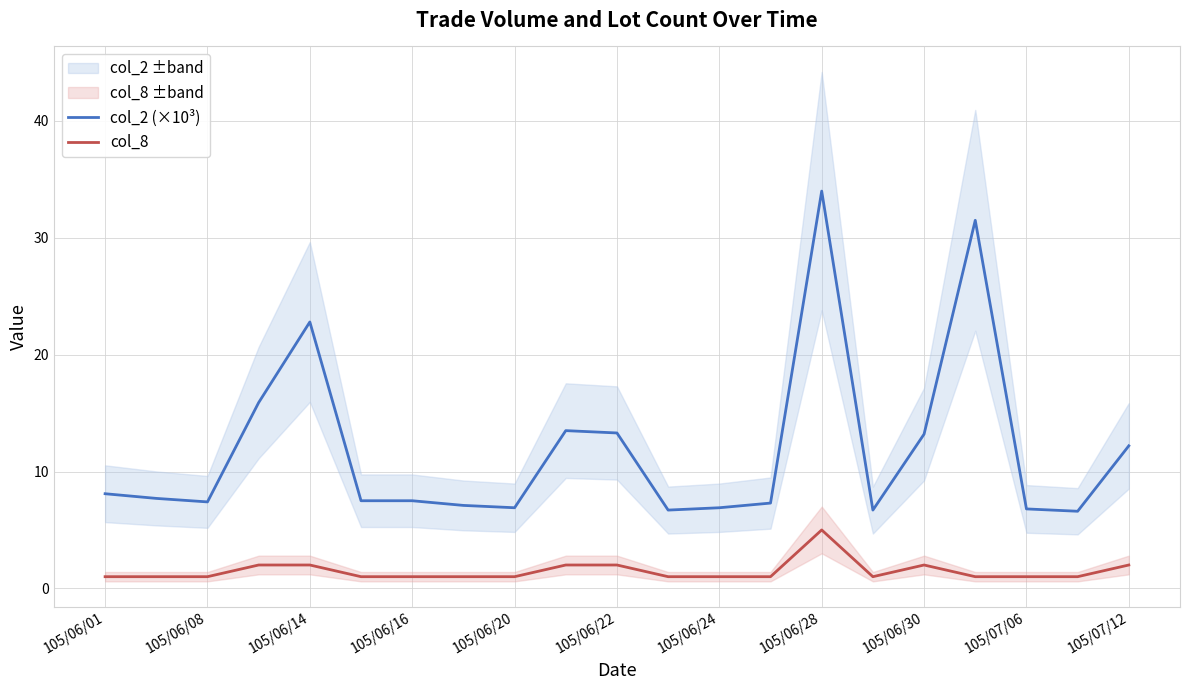

True or false: col_8 has a value of 8.2 at 105/06/28.

False